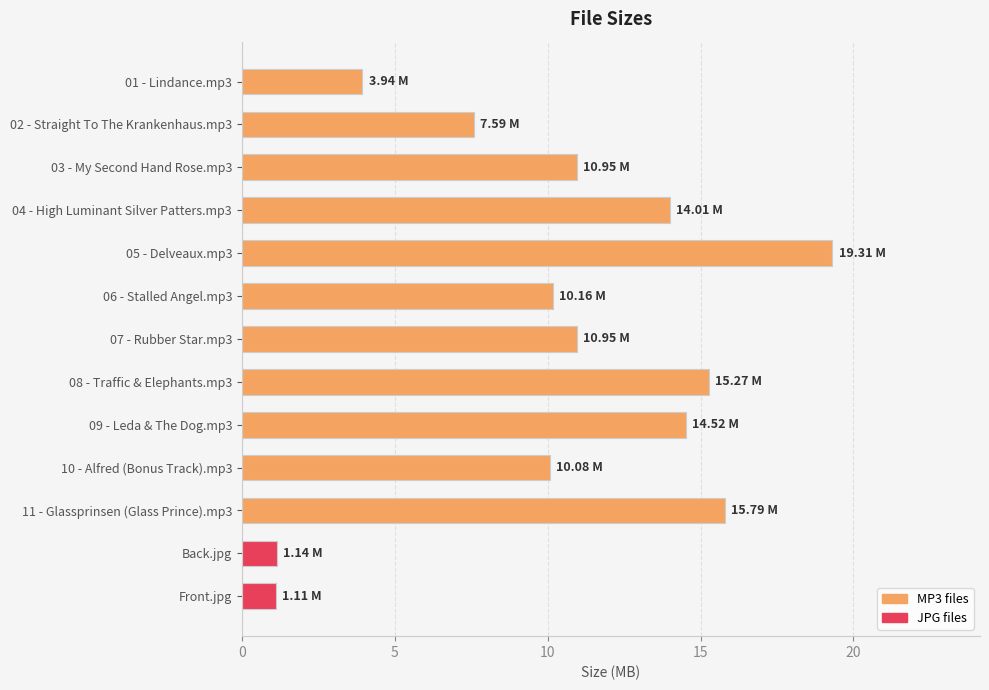

What is the ratio of the value at Back.jpg to the value at Front.jpg?

1.0